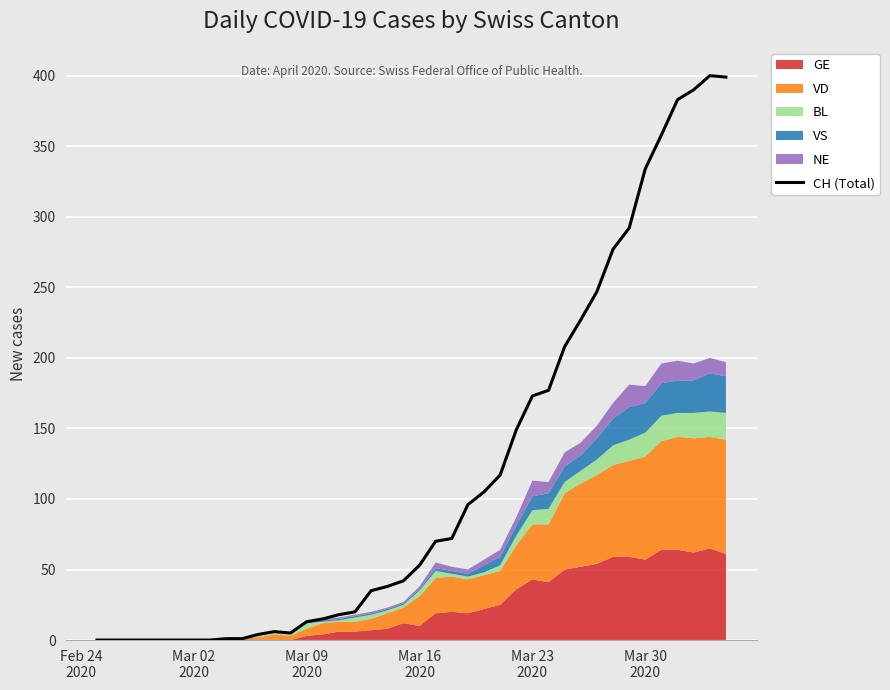

Reading left to right, what are all the values shown in this chart?

0	0	0	0	0	0	0	0	1	1	4	6	5	13	15	18	20	35	38	42	53	70	72	96	105	117	149	173	177	208	227	247	277	292	334	358	383	390	400	399